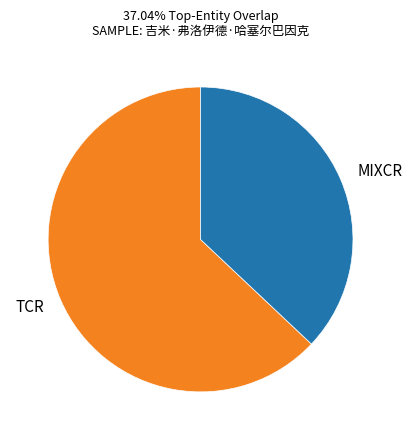

Is there any slice that represents more than half of the pie?

Yes